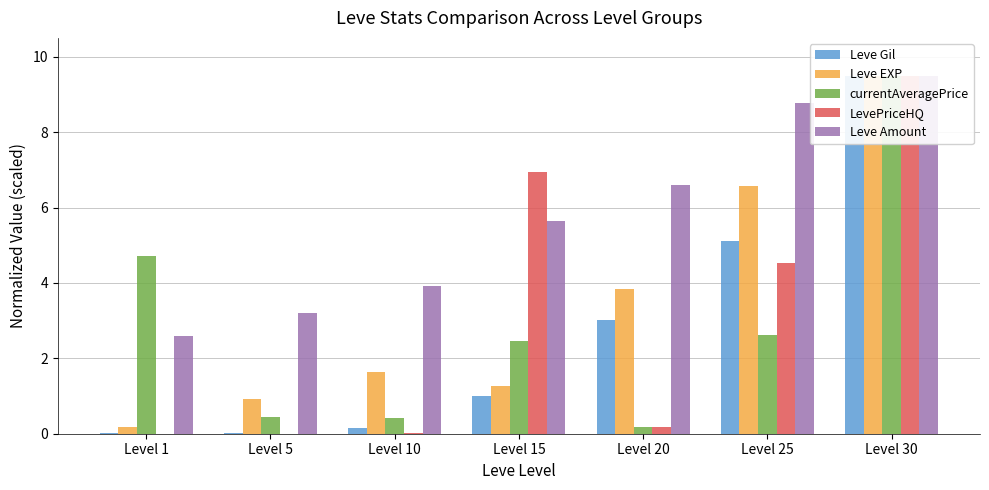

What is the maximum value for currentAveragePrice?

9.5